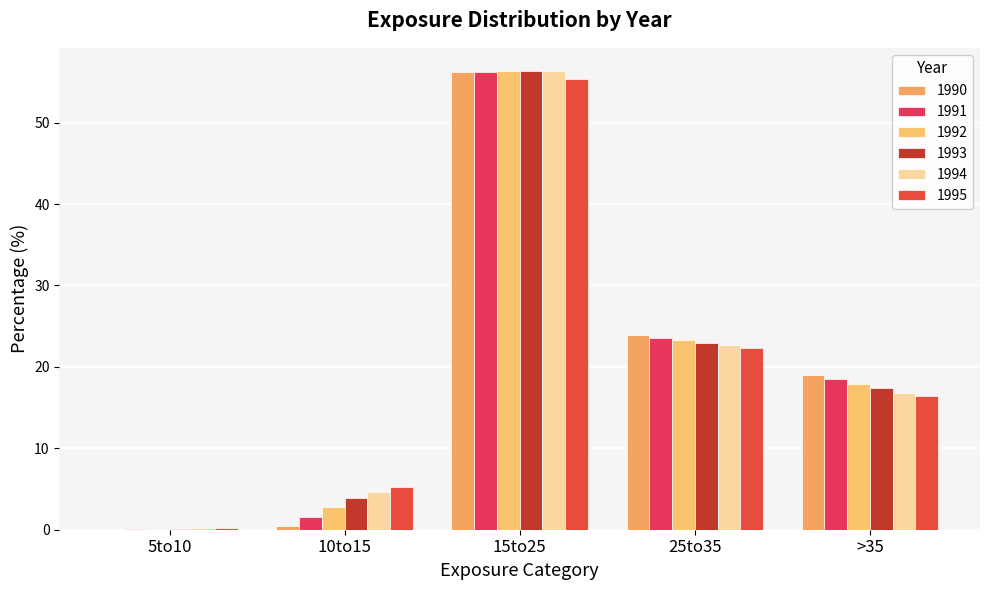

At how many categories does at least one series exceed 22?

2